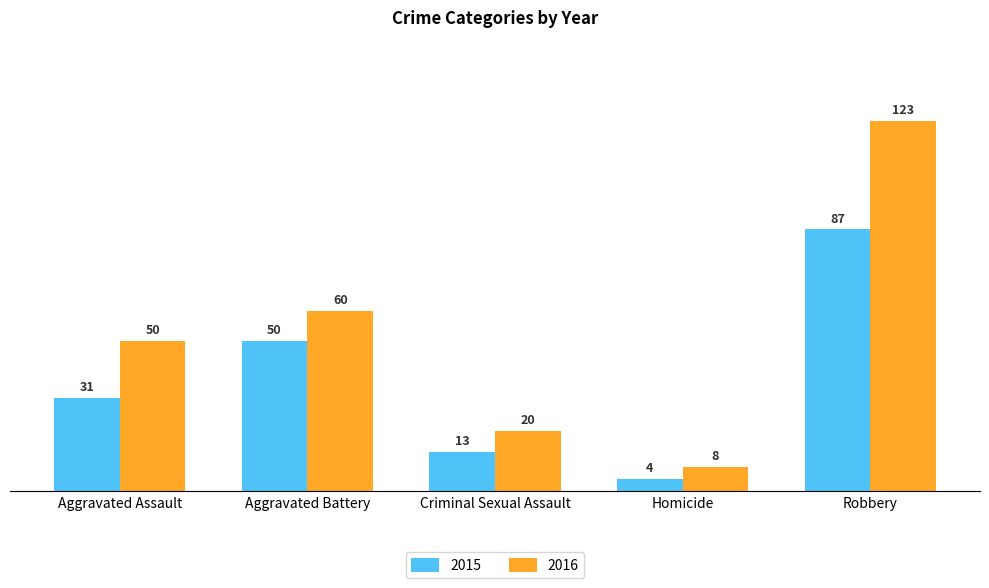

The 2016 series shows 201 at Robbery. True or false?

False